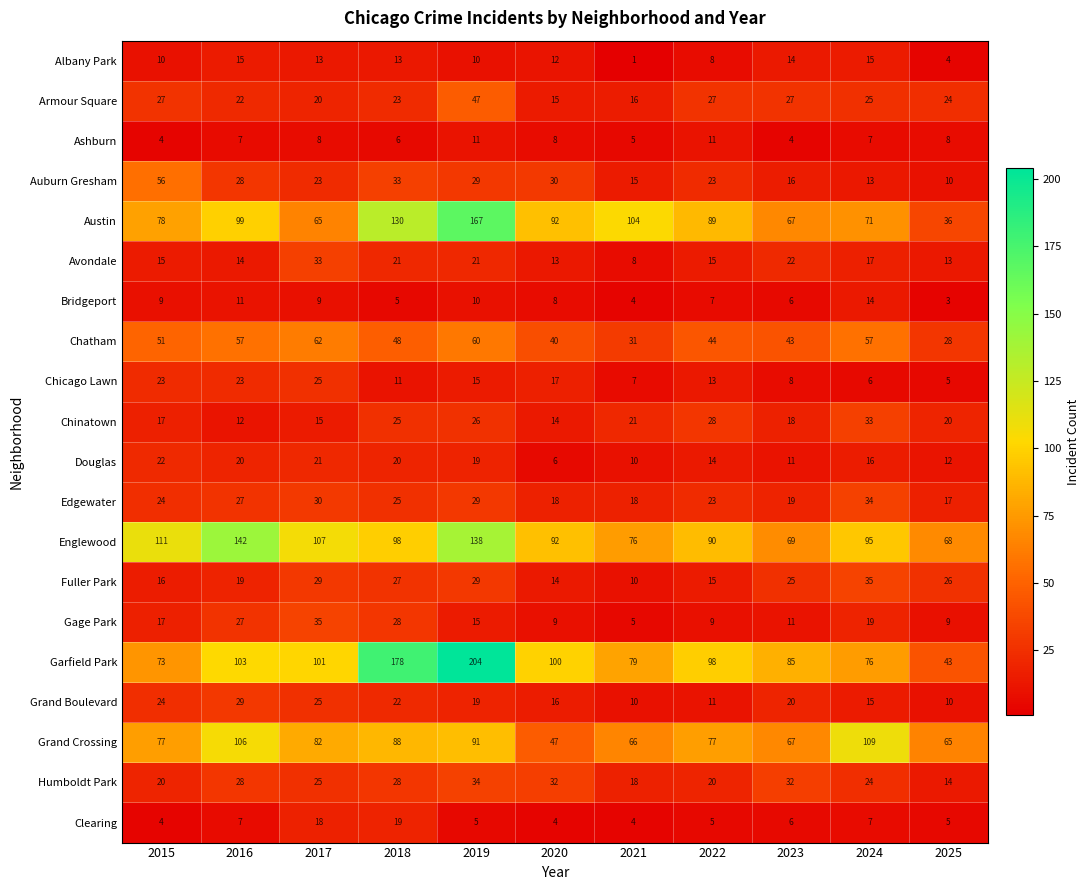

What is the sum of all Chinatown values?

229